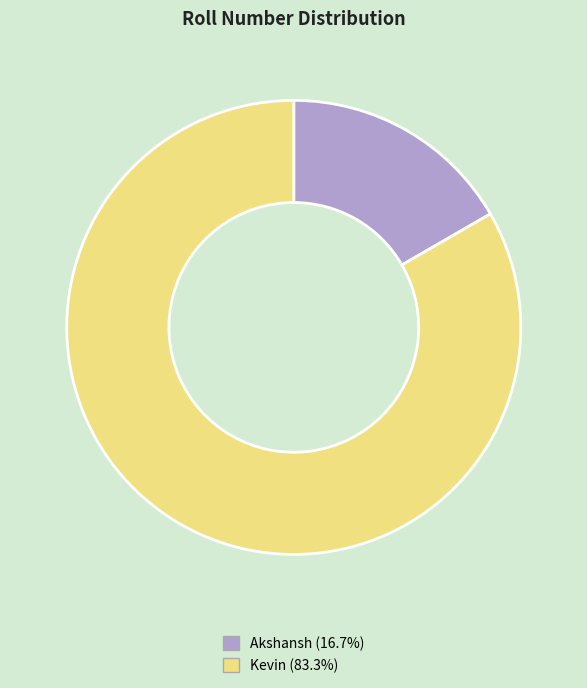

Approximately how many times larger is the value at Akshansh compared to Kevin?

0.2